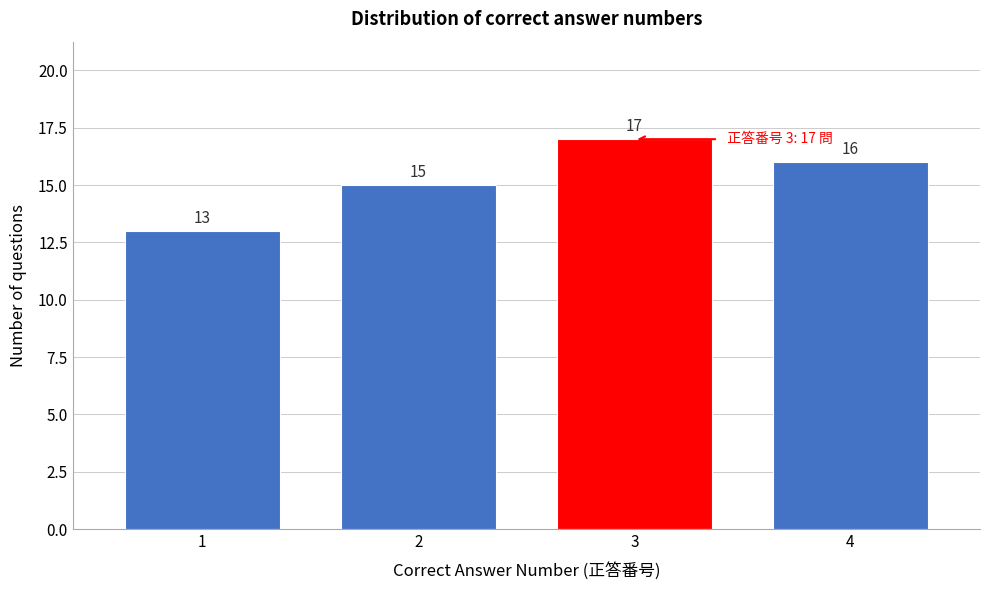

Reading left to right, extract all data points from this chart.

13	15	17	16